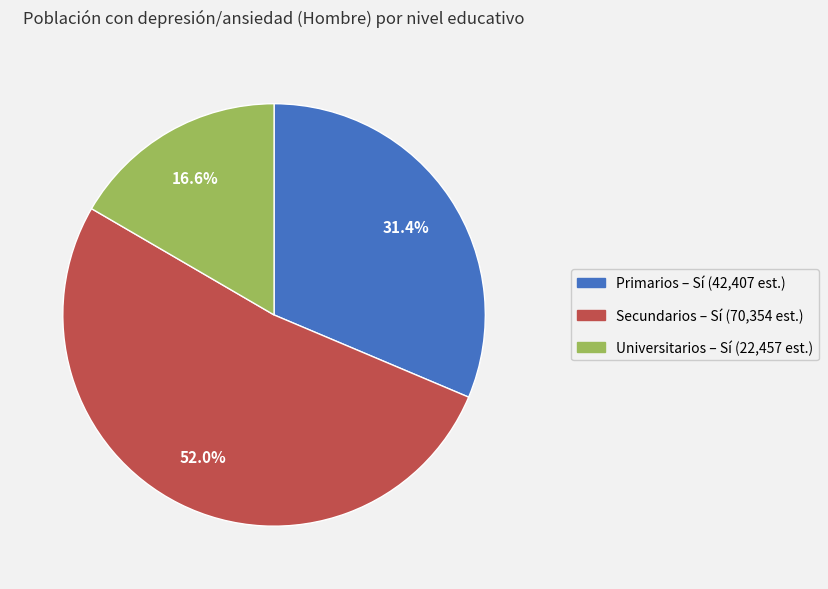

Does any single category account for the majority?

Yes